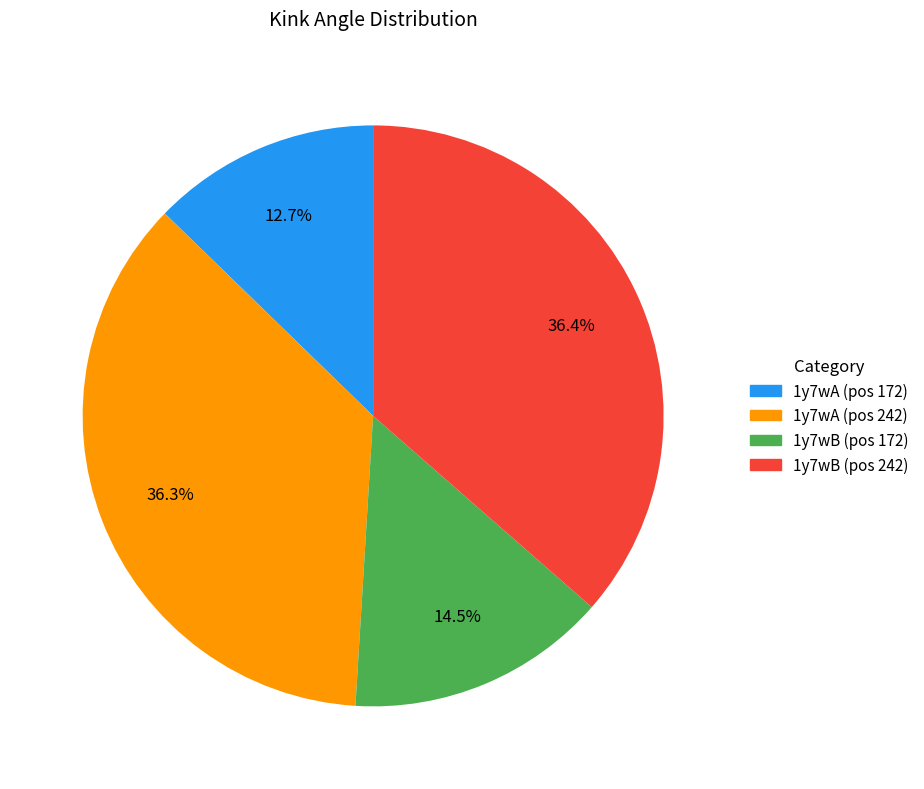

Is there any slice that represents more than half of the pie?

No